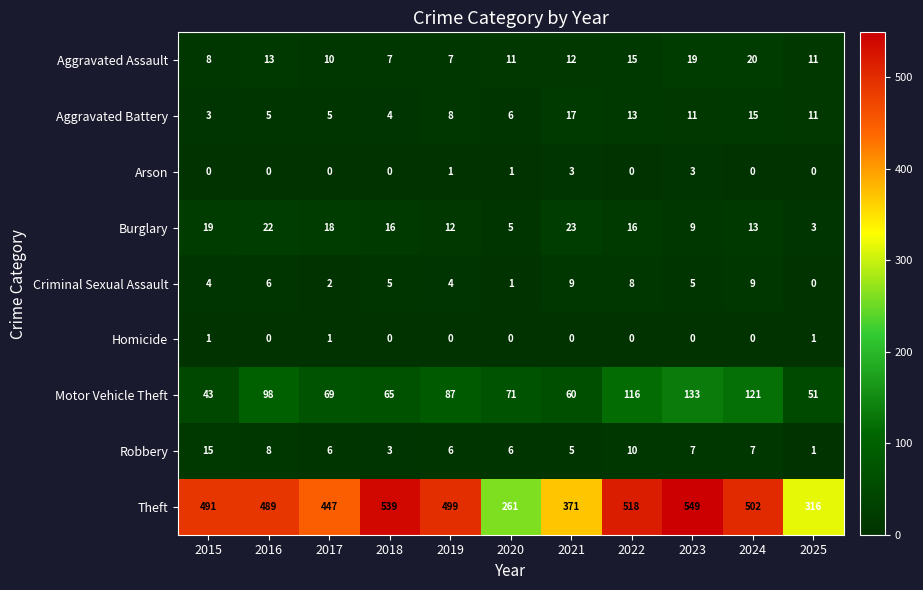

What is the difference between the second highest and minimum values in the Robbery series?

9